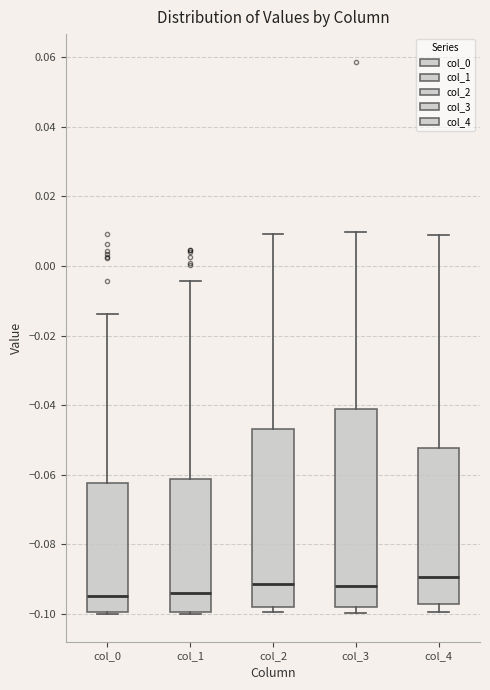

Which box is the tallest, from its lower edge to its upper edge?

col_3